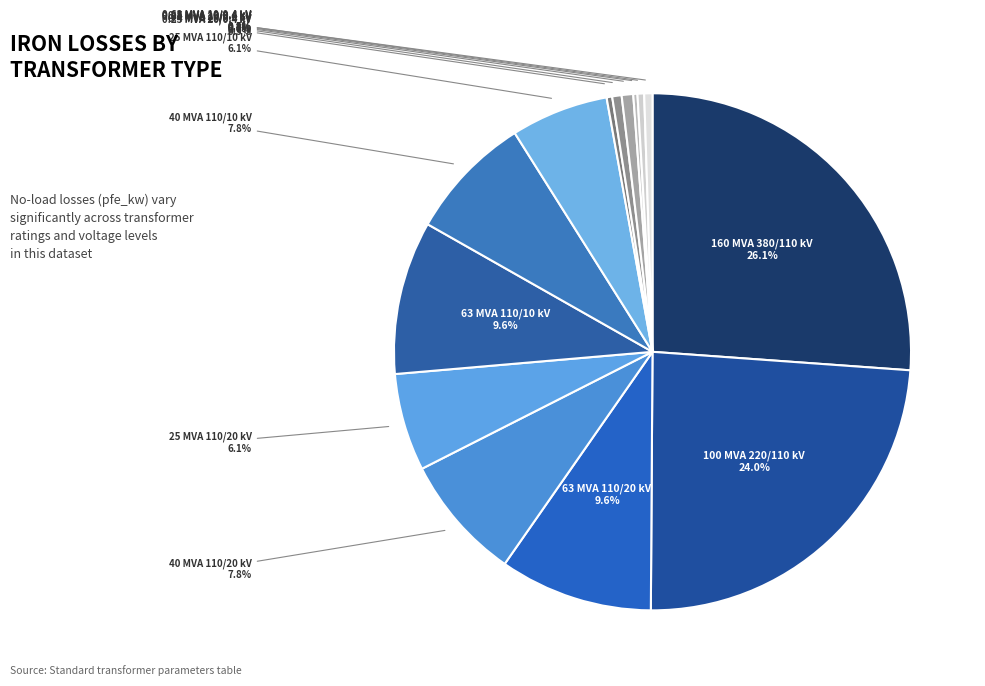

Rank the categories by value from highest to lowest.

160 MVA 380/110 kV, 100 MVA 220/110 kV, 63 MVA 110/20 kV, 63 MVA 110/10 kV, 40 MVA 110/20 kV, 40 MVA 110/10 kV, 25 MVA 110/20 kV, 25 MVA 110/10 kV, 0.63 MVA 20/0.4 kV, 0.4 MVA 20/0.4 kV, 0.63 MVA 10/0.4 kV, 0.4 MVA 10/0.4 kV, 0.25 MVA 20/0.4 kV, 0.25 MVA 10/0.4 kV